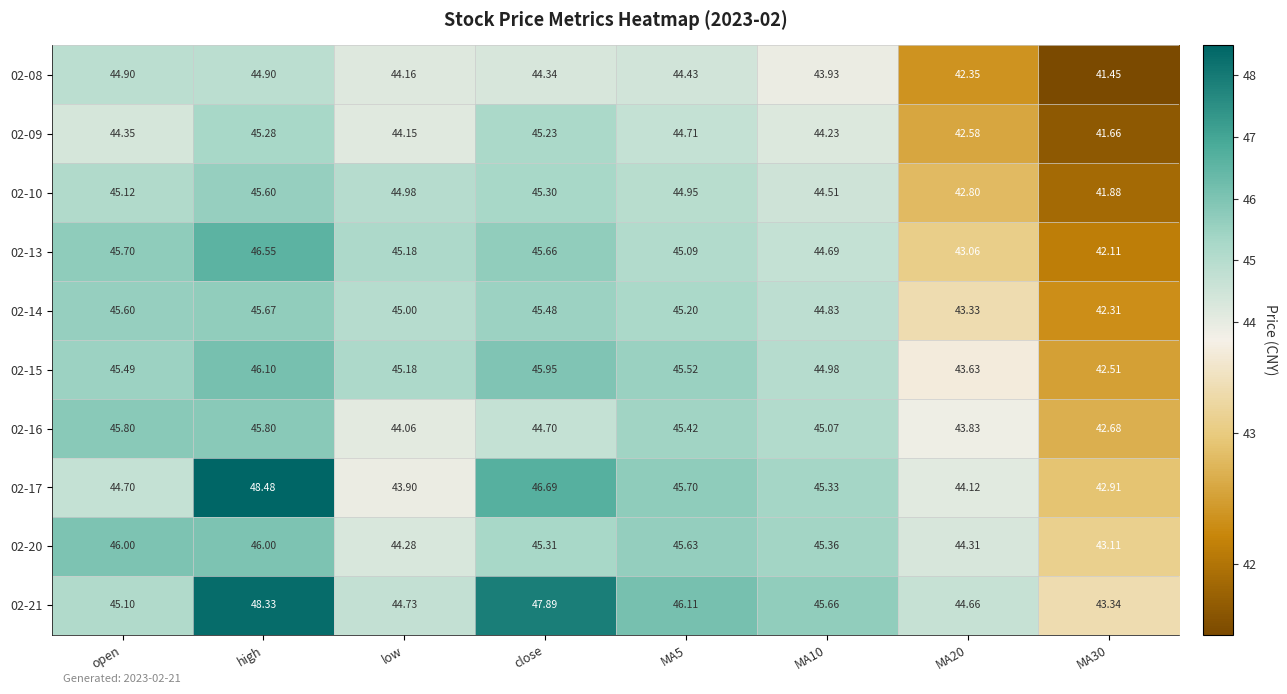

Where is 02-20 nearest to the value 44?

low